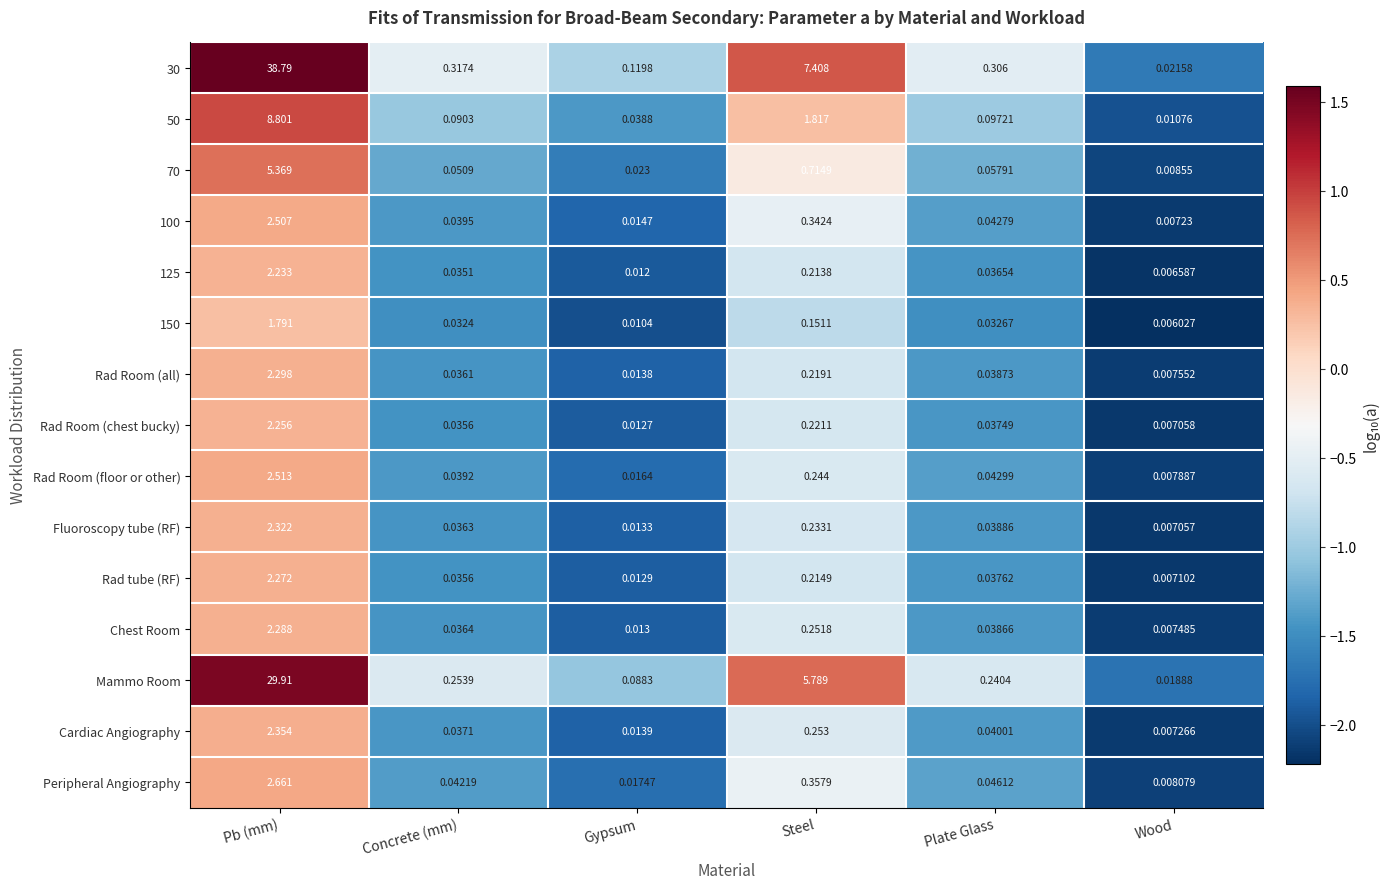

At which category does the chart reach its peak across all series?

Pb (mm)